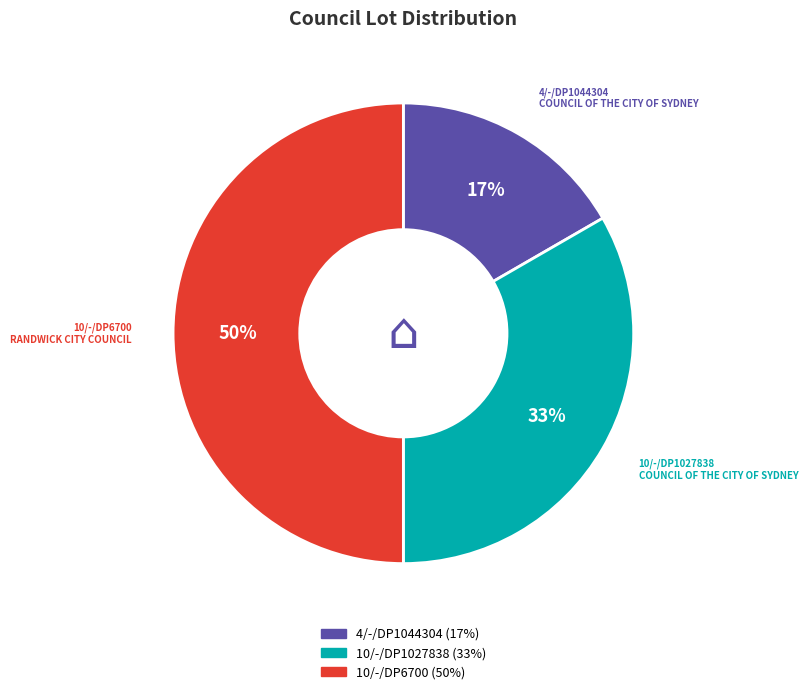

Which category has the biggest portion of the pie?

10/-/DP6700